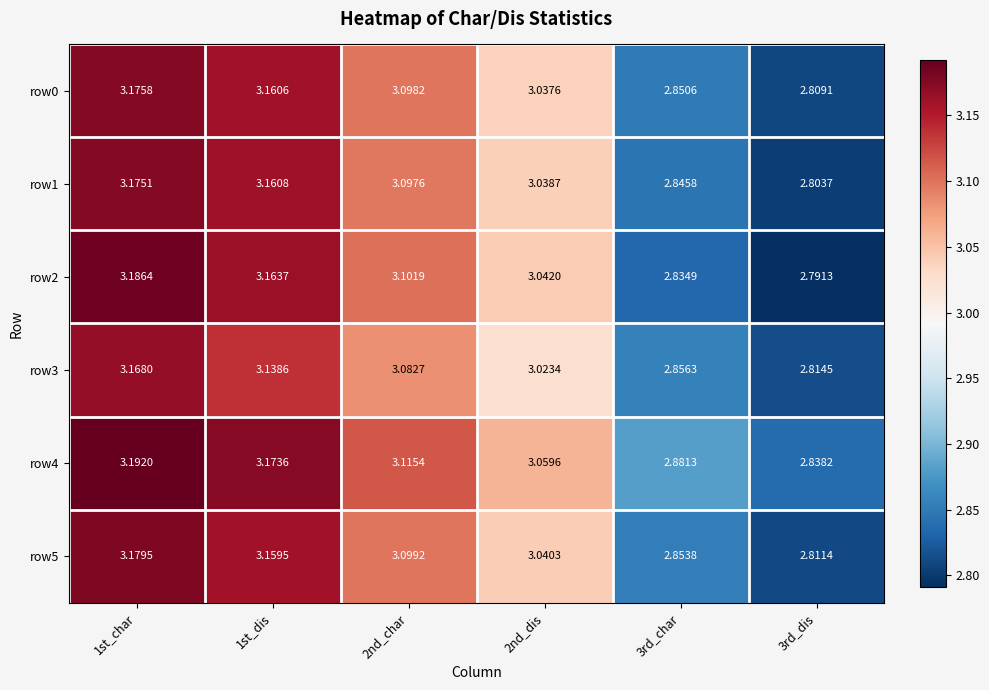

What is the total value across all series at 1st_char?

19.1